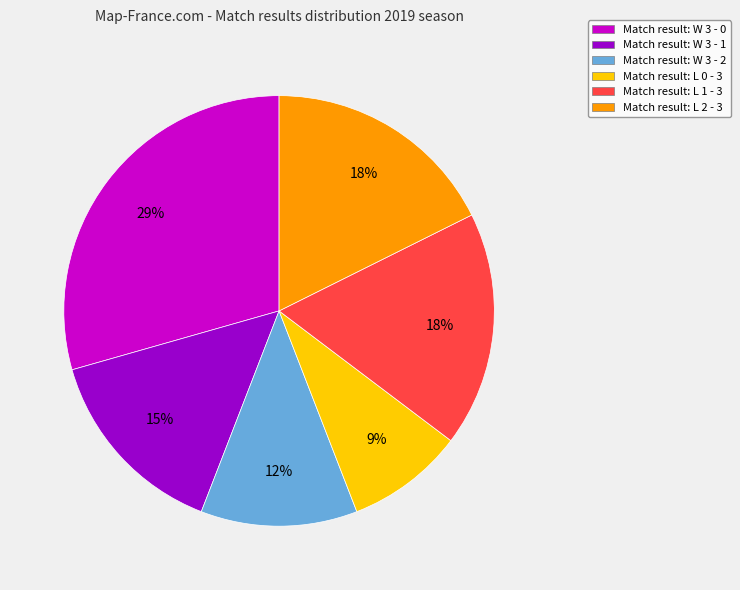

To the nearest percent, what is the average slice percentage?

17%